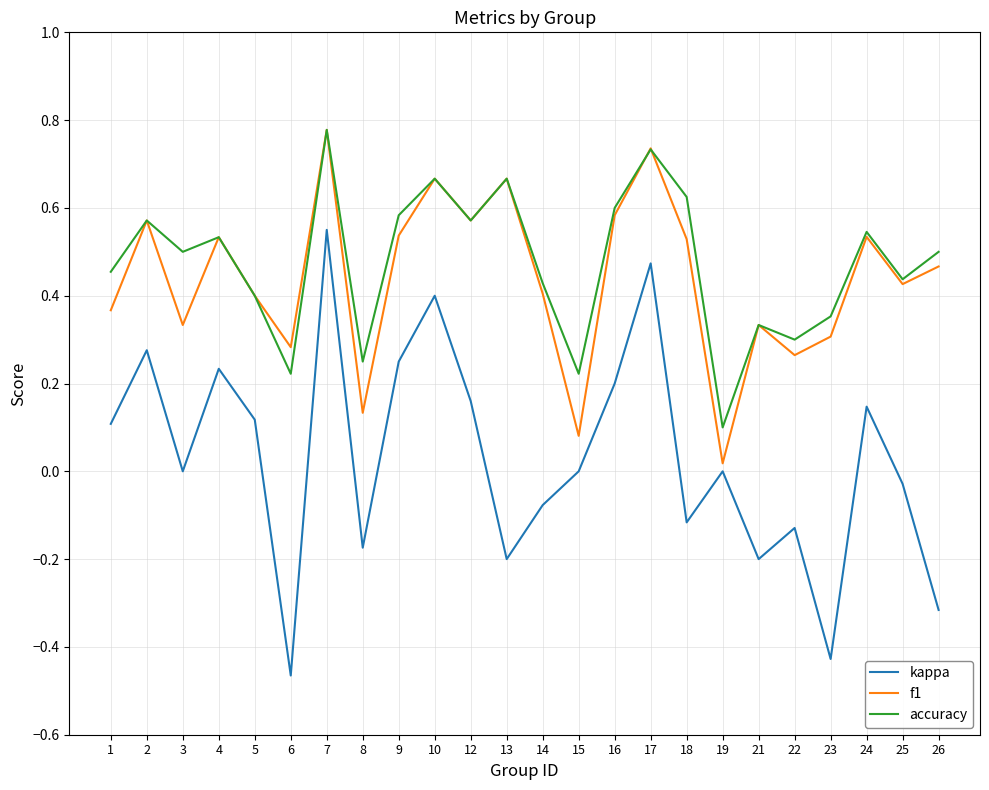

True or false: kappa and accuracy cross at least once.

False